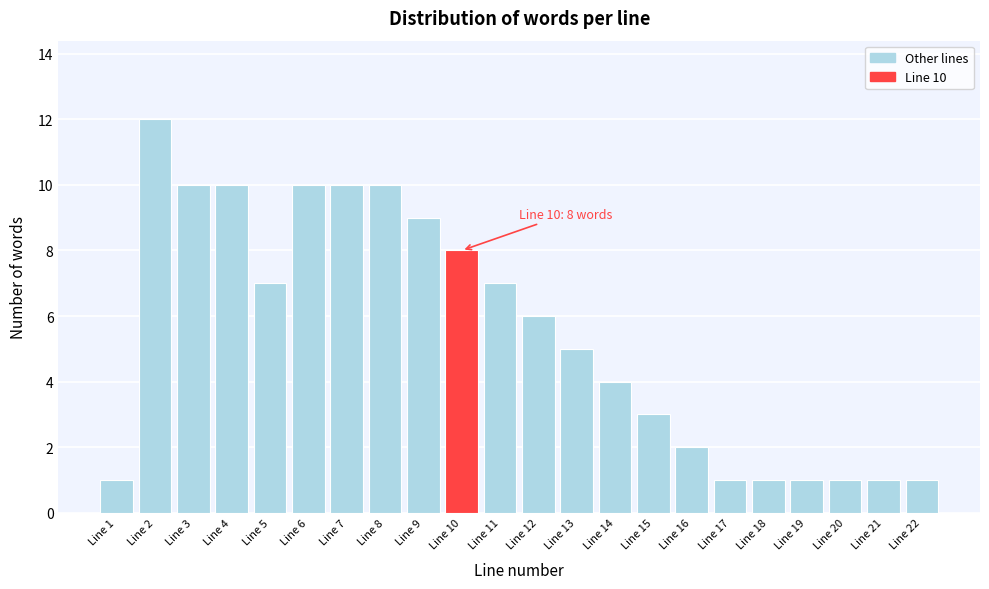

Reading left to right, what are all the values shown in this chart?

1	12	10	10	7	10	10	10	9	8	7	6	5	4	3	2	1	1	1	1	1	1